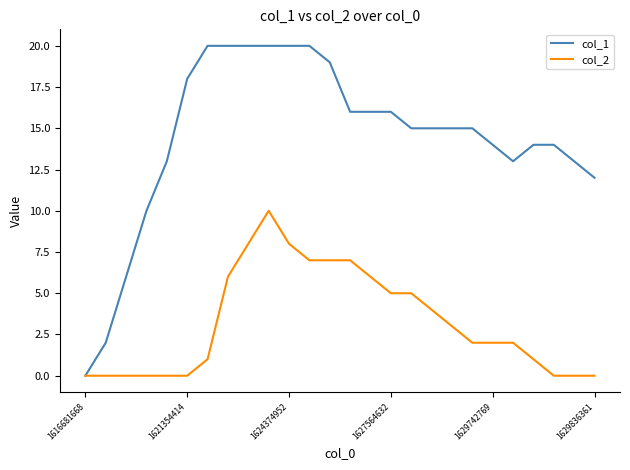

Which series has the largest range (max minus min)?

col_1